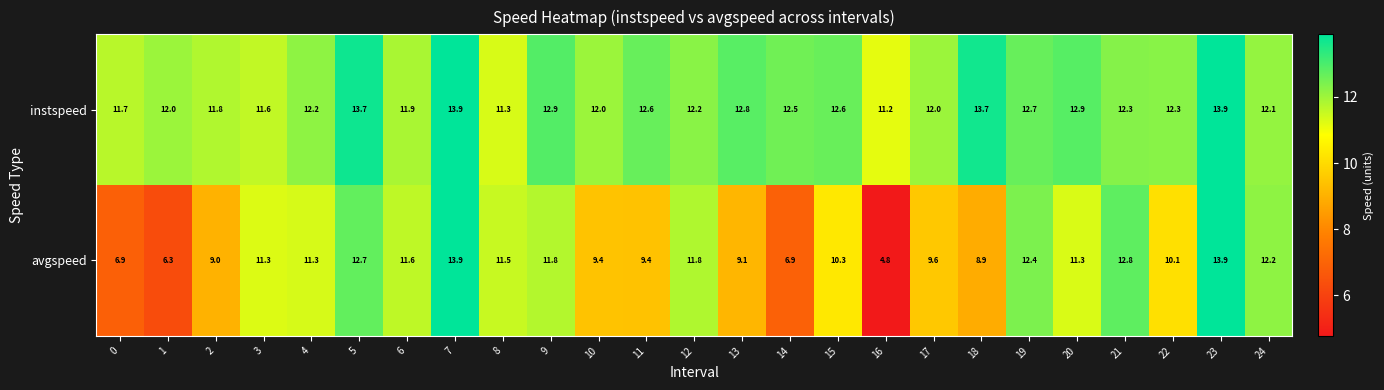

Rank the series at 4 from lowest to highest value.

avgspeed, instspeed